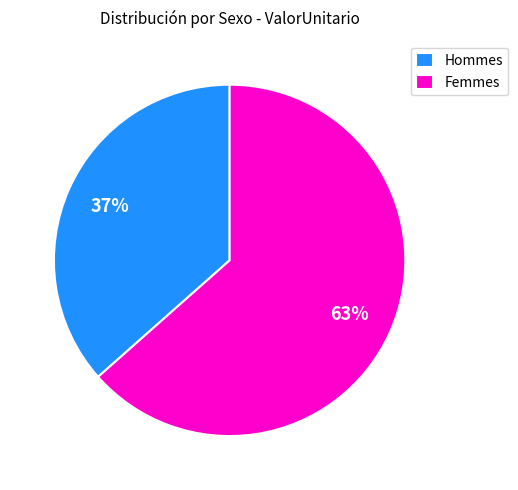

Count the number of slices in the pie.

2